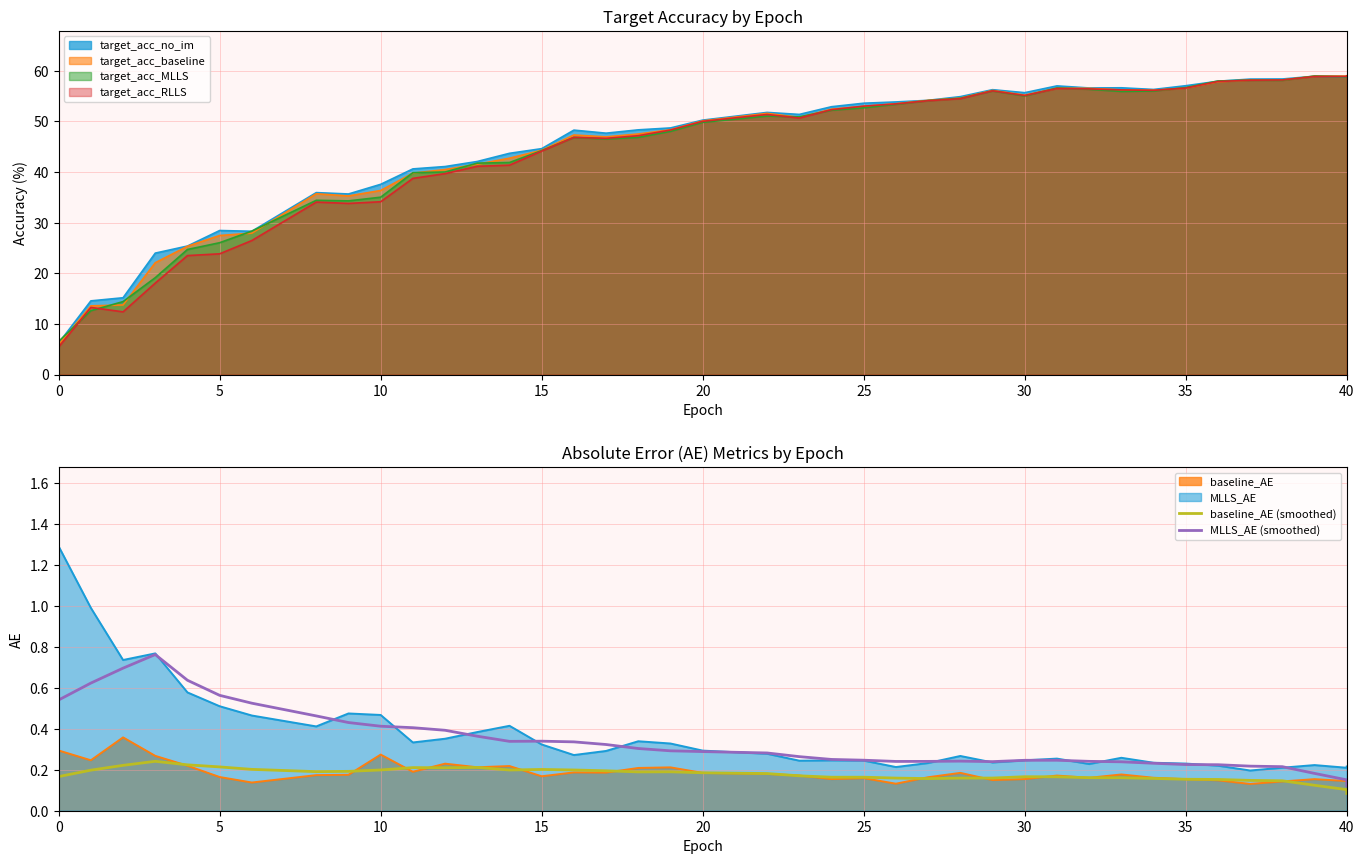

What is the difference between the maximum and second lowest values in the baseline_AE (smoothed) series?

0.1